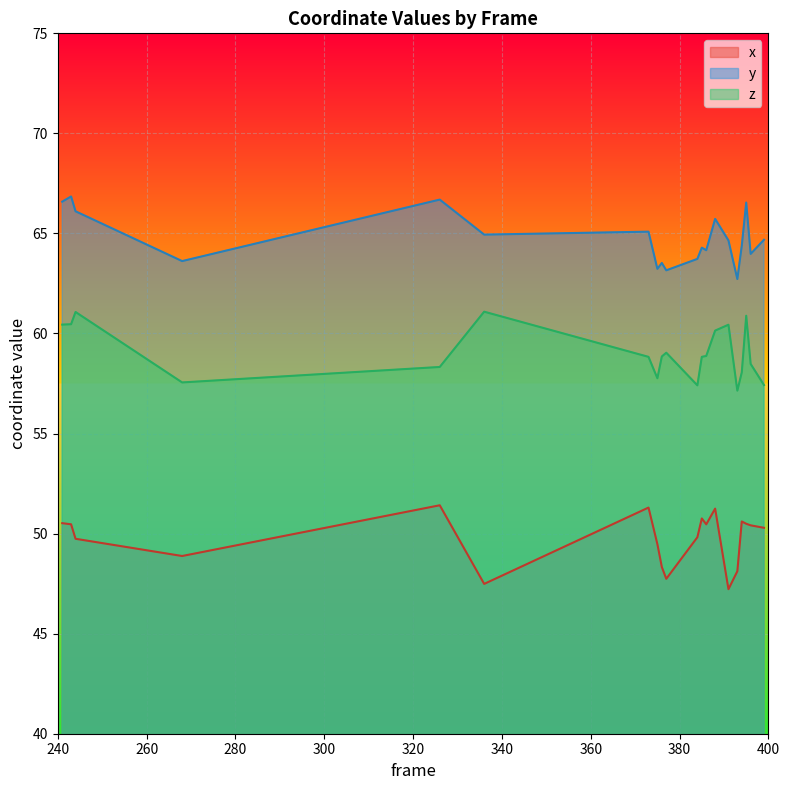

At which category is the sum across all series the highest?

395